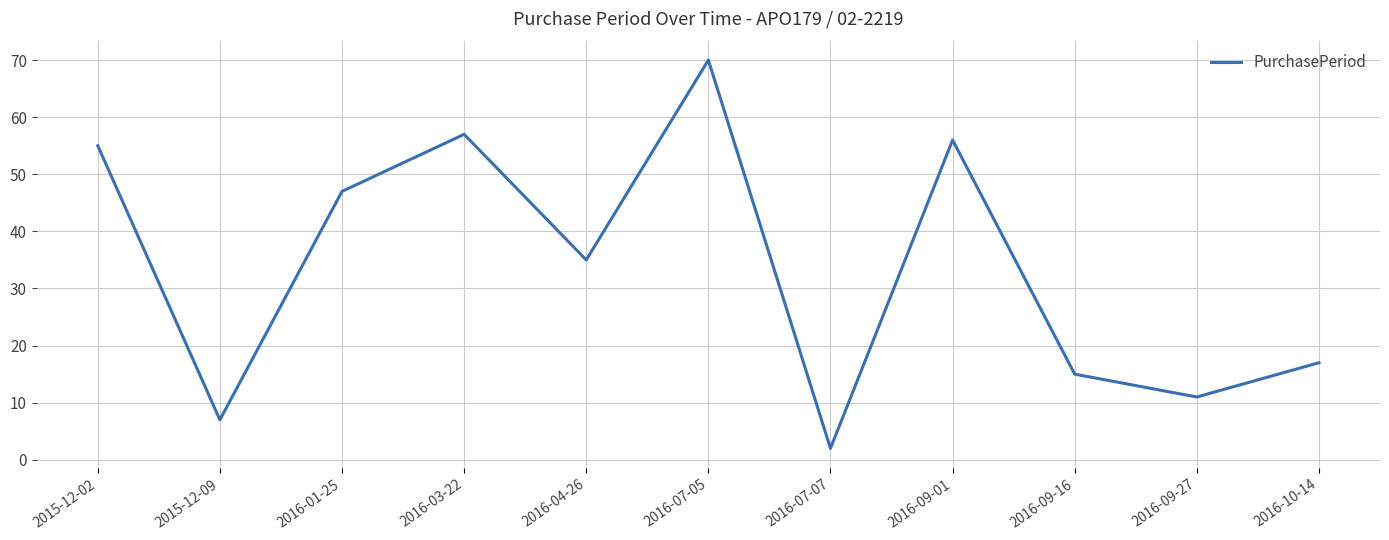

What is the change in value from 2015-12-02 to 2015-12-09?

-48